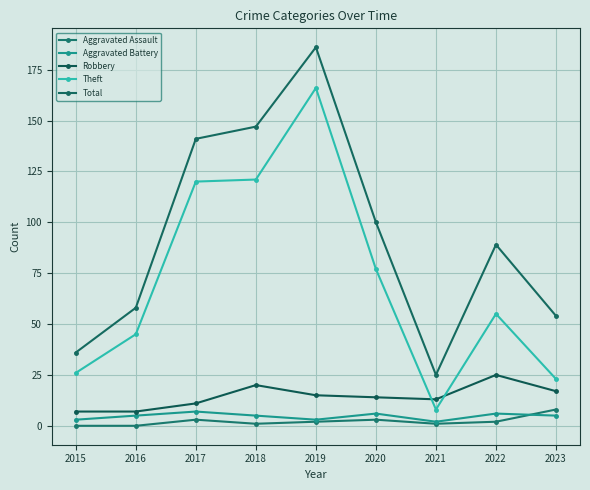

What is the value of the Aggravated Assault point at the 3rd from the left?

3